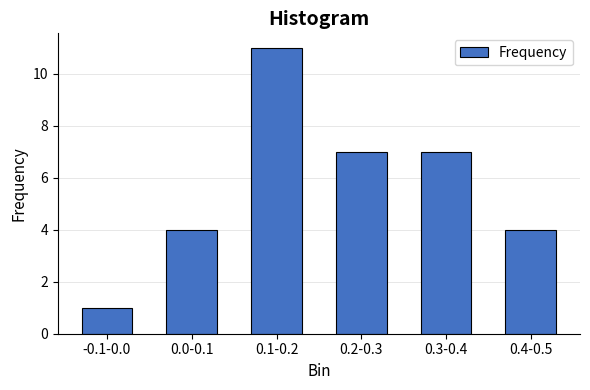

Reading left to right, list all the values displayed in this chart.

1	4	11	7	7	4